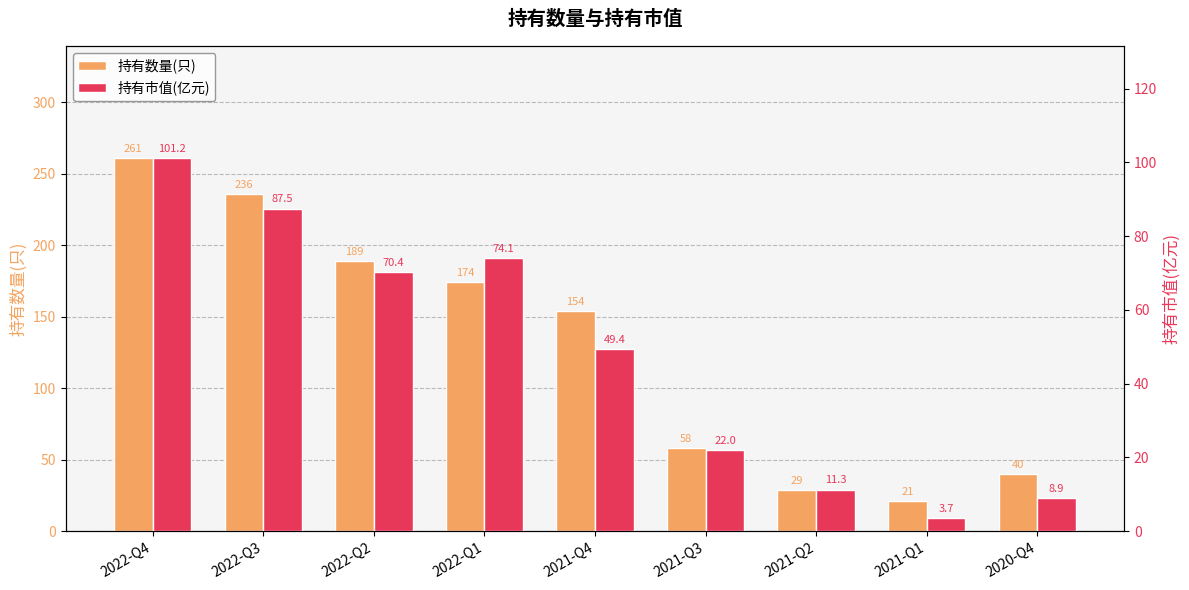

Between 2022-Q2 and 2022-Q1, which series saw the biggest shift?

持有数量(只)